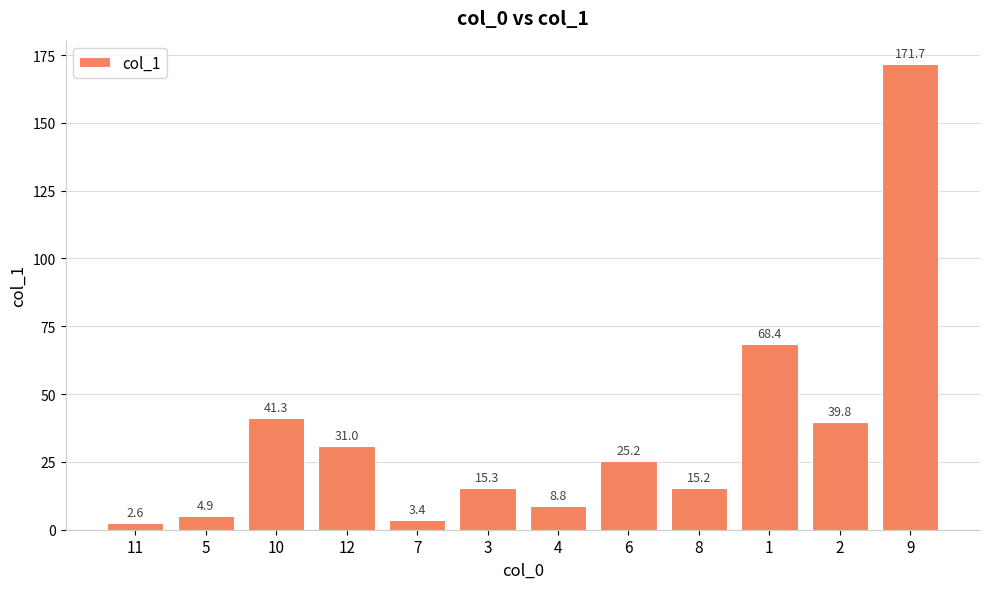

Is it true that the value at 5 is 4.9?

True